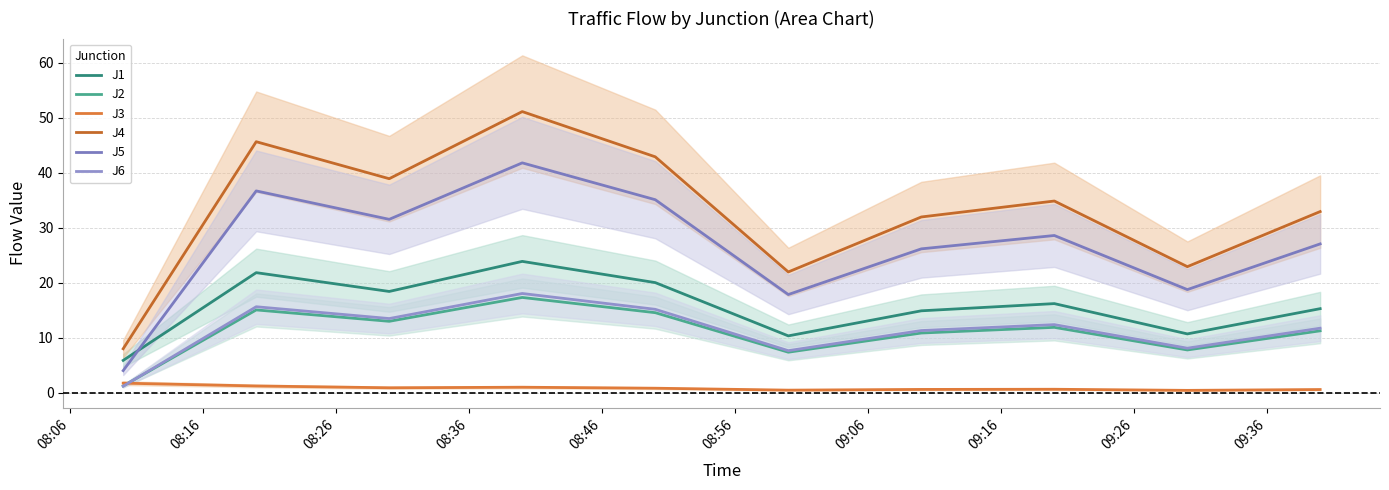

The J6 series shows 2.0 at 08:06. True or false?

False